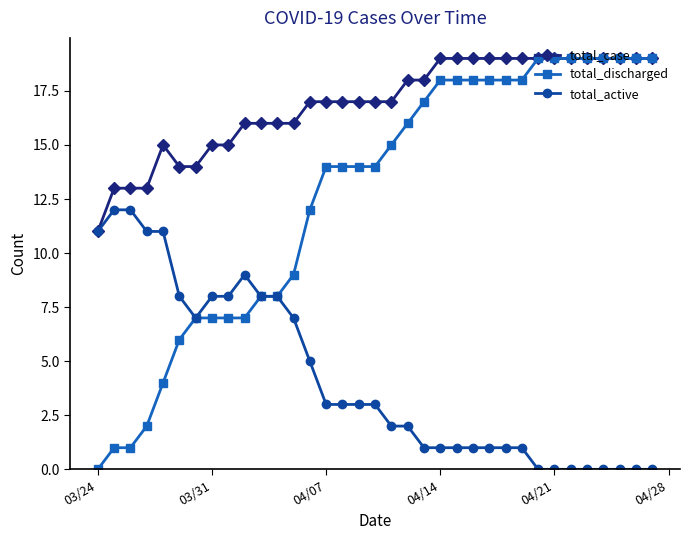

How many categories are shown in the chart?

35